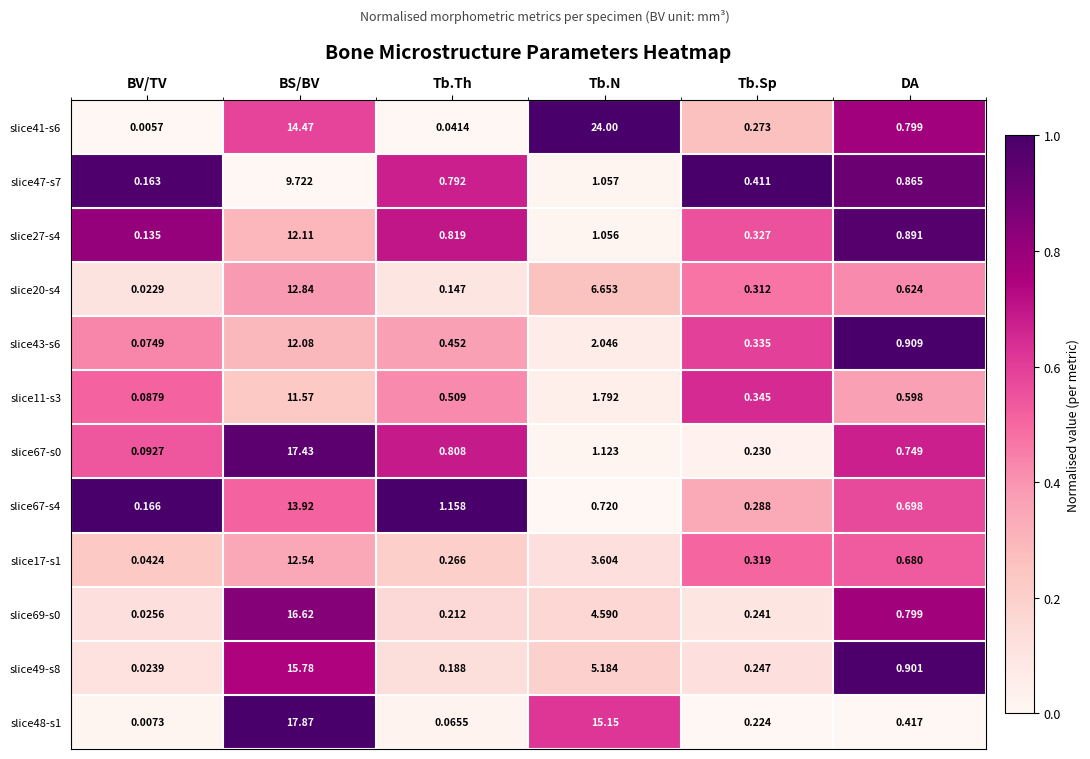

At which category is the sum across all series the highest?

BS/BV